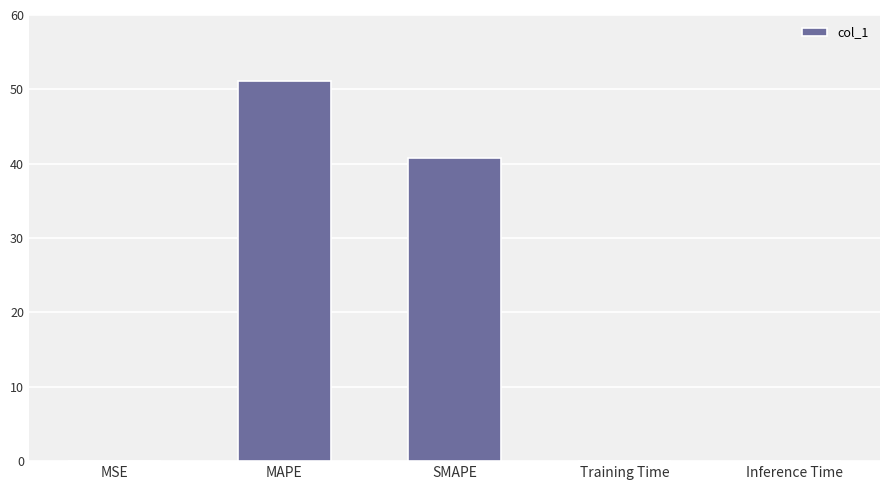

What is the maximum value shown in the chart?

51.2